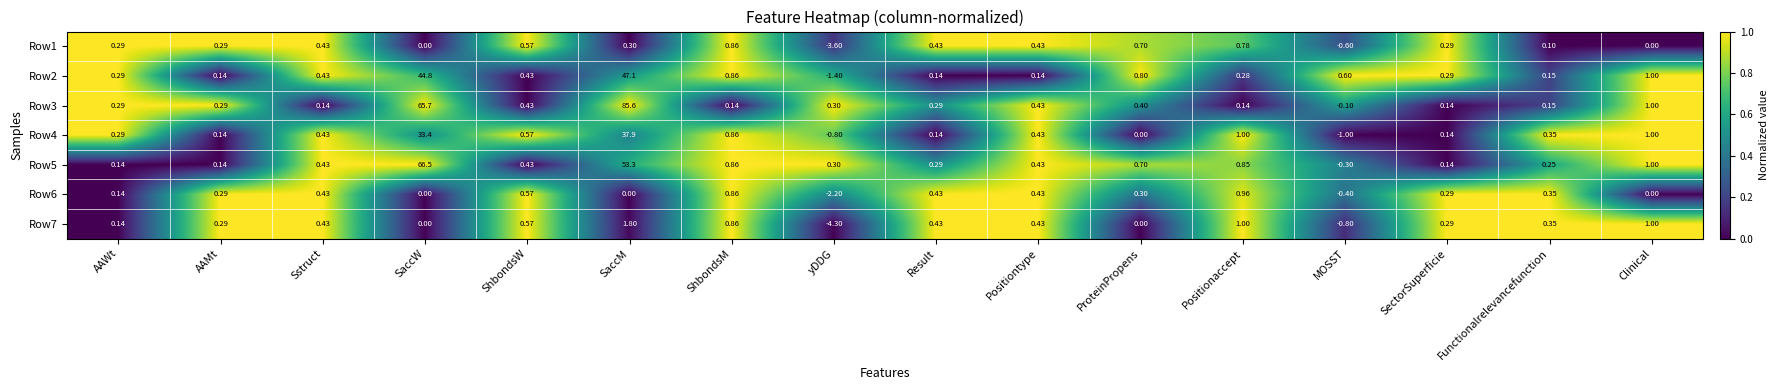

At which category is the sum across all series the highest?

SaccM